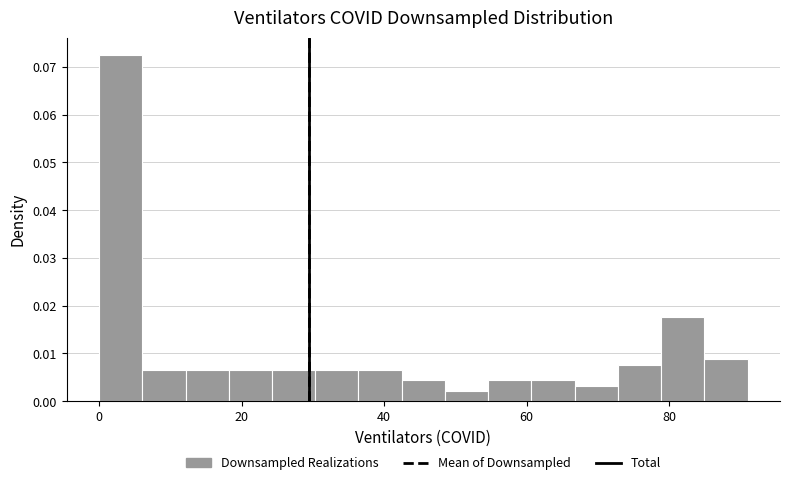

Read against the x-axis, roughly where is the centre of the tallest bar?

4